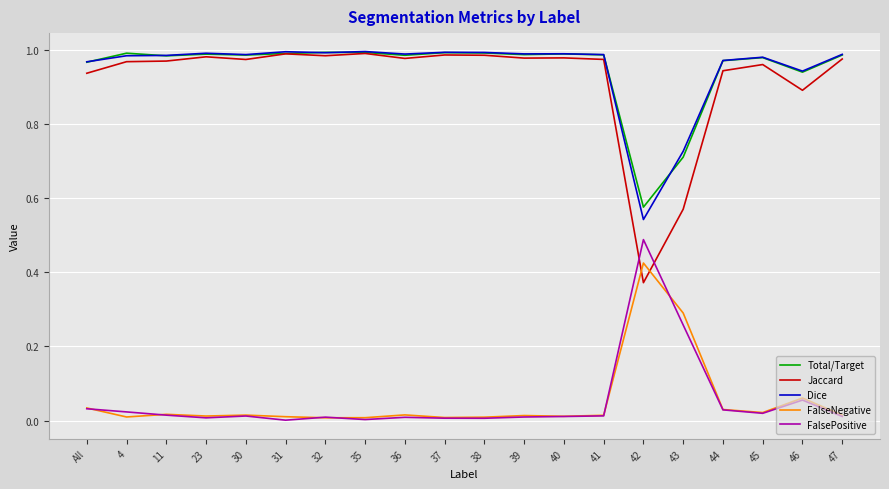

Which category has the lowest value in the Jaccard series?

42